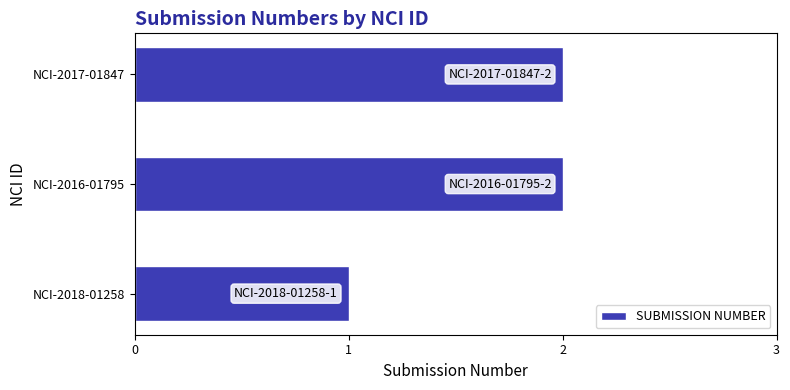

What is the difference between the maximum and minimum values?

1